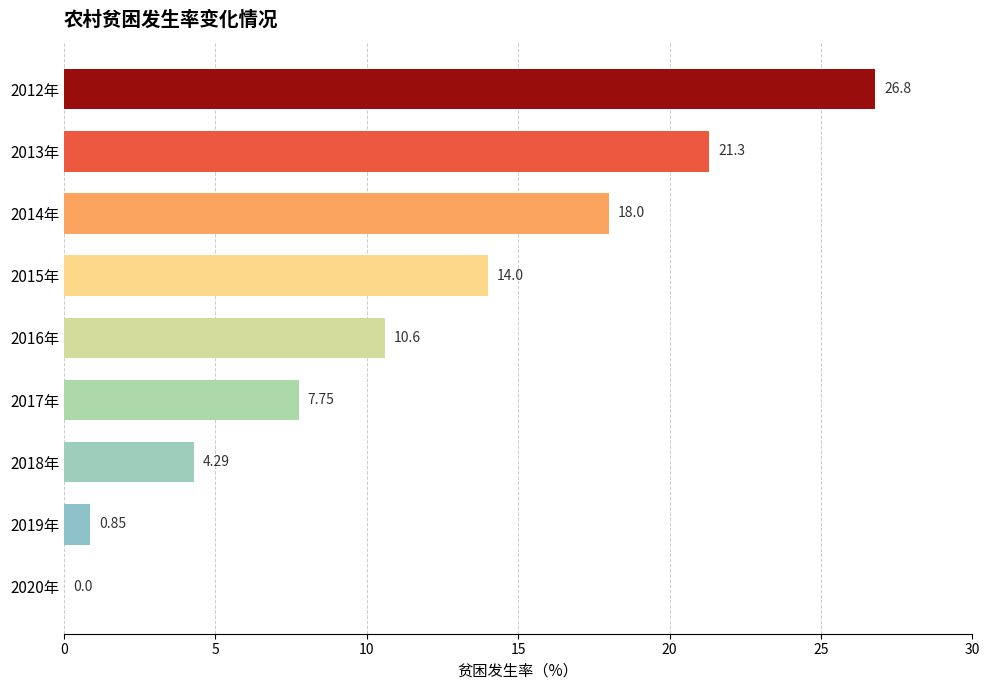

What is the sum of all values?

103.6